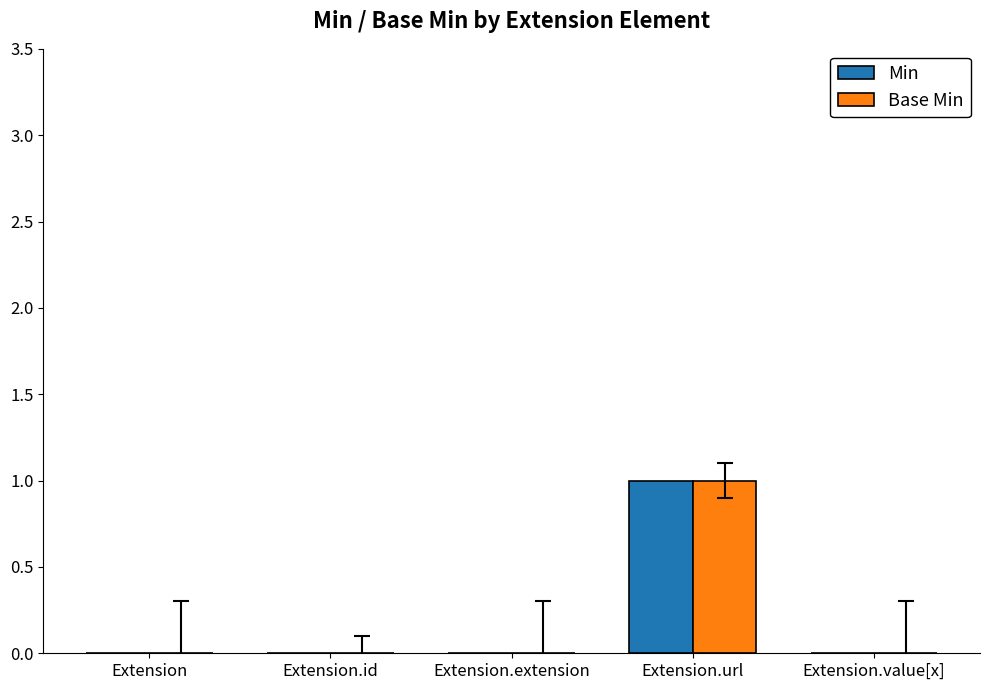

True or false: Min has a value of 0 at Extension.value[x].

True